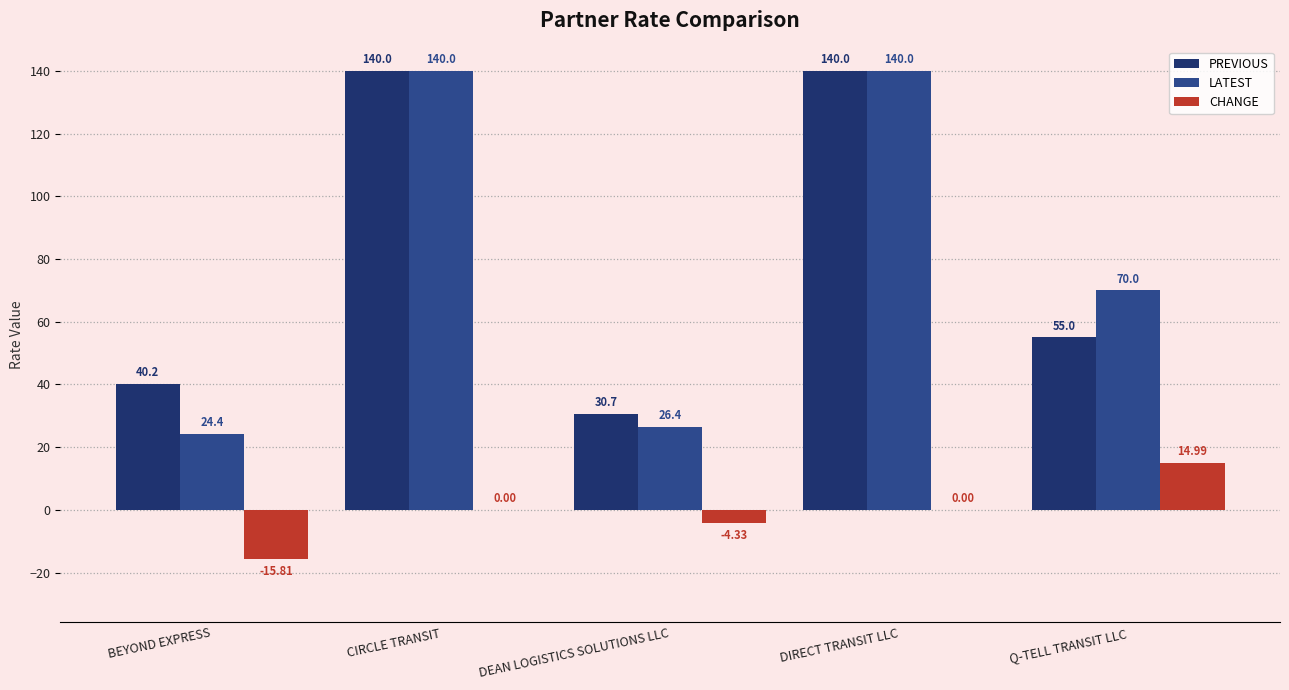

At which label is PREVIOUS closest to 85?

Q-TELL TRANSIT LLC